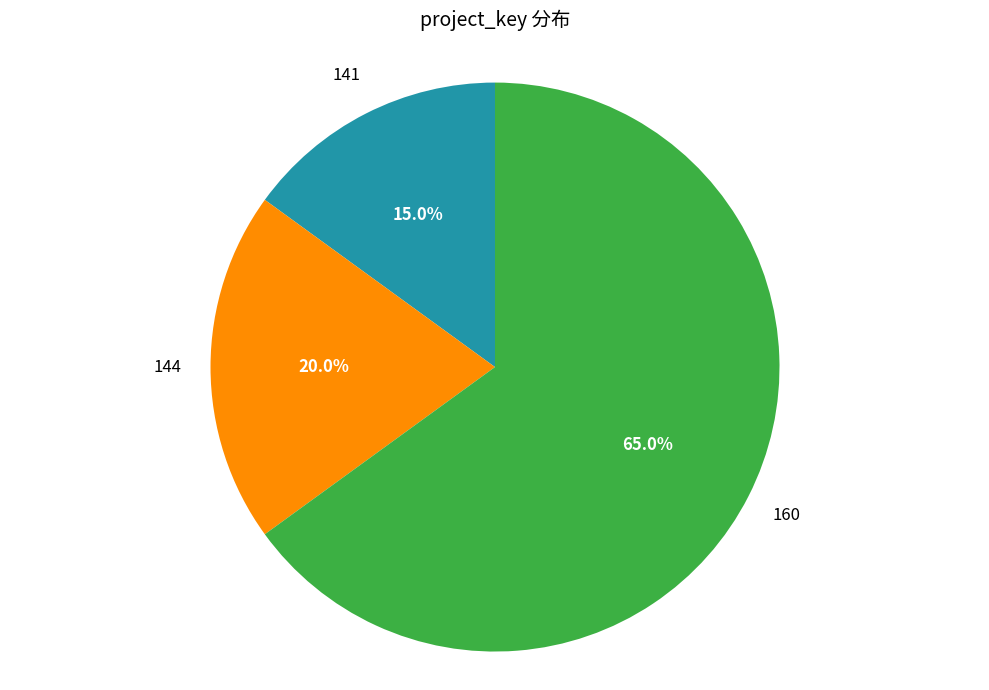

Does any single category account for the majority?

Yes